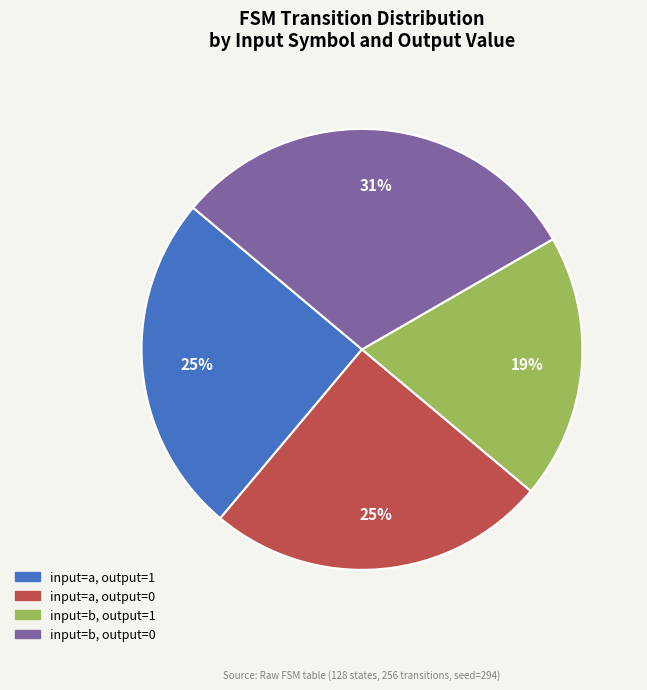

Which category has the smallest portion of the pie?

input=b, output=1